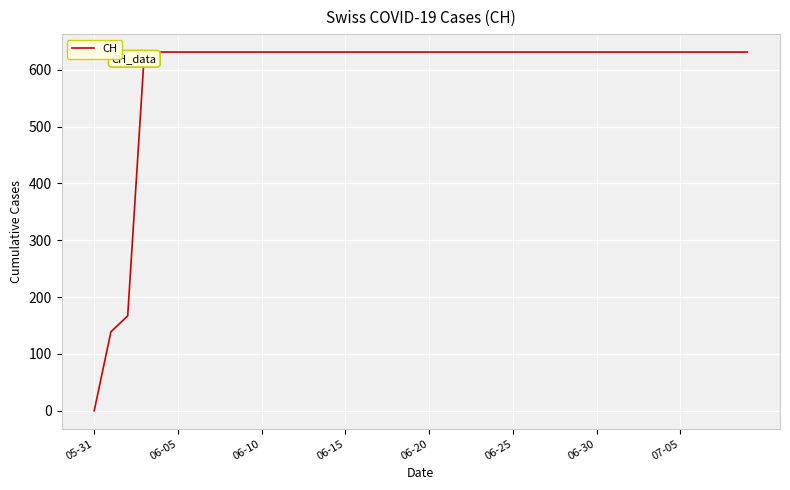

What is the greatest value displayed?

631